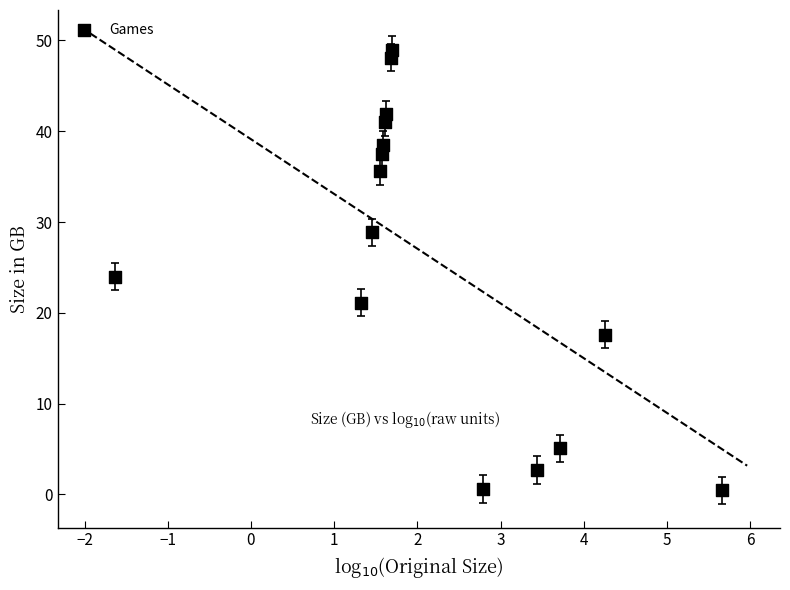

What is the range of X values (max minus min)?

7.3